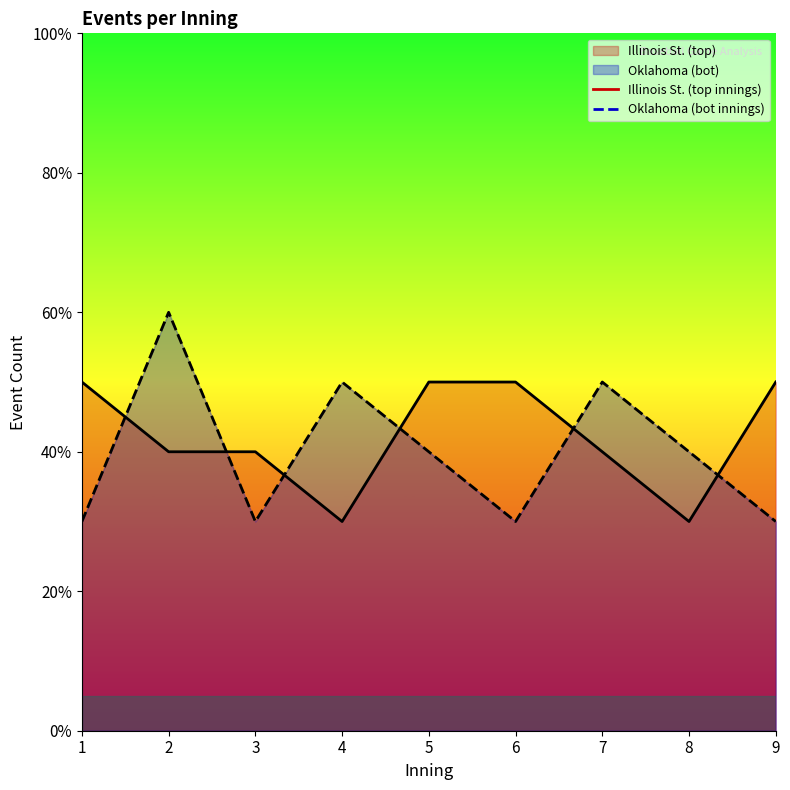

Rank the categories by bot_events value from lowest to highest.

1, 3, 6, 9, 5, 8, 4, 7, 2